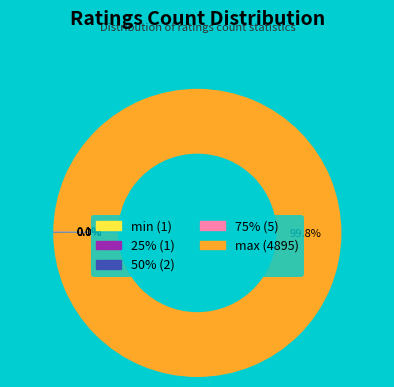

Does any single category account for the majority?

Yes